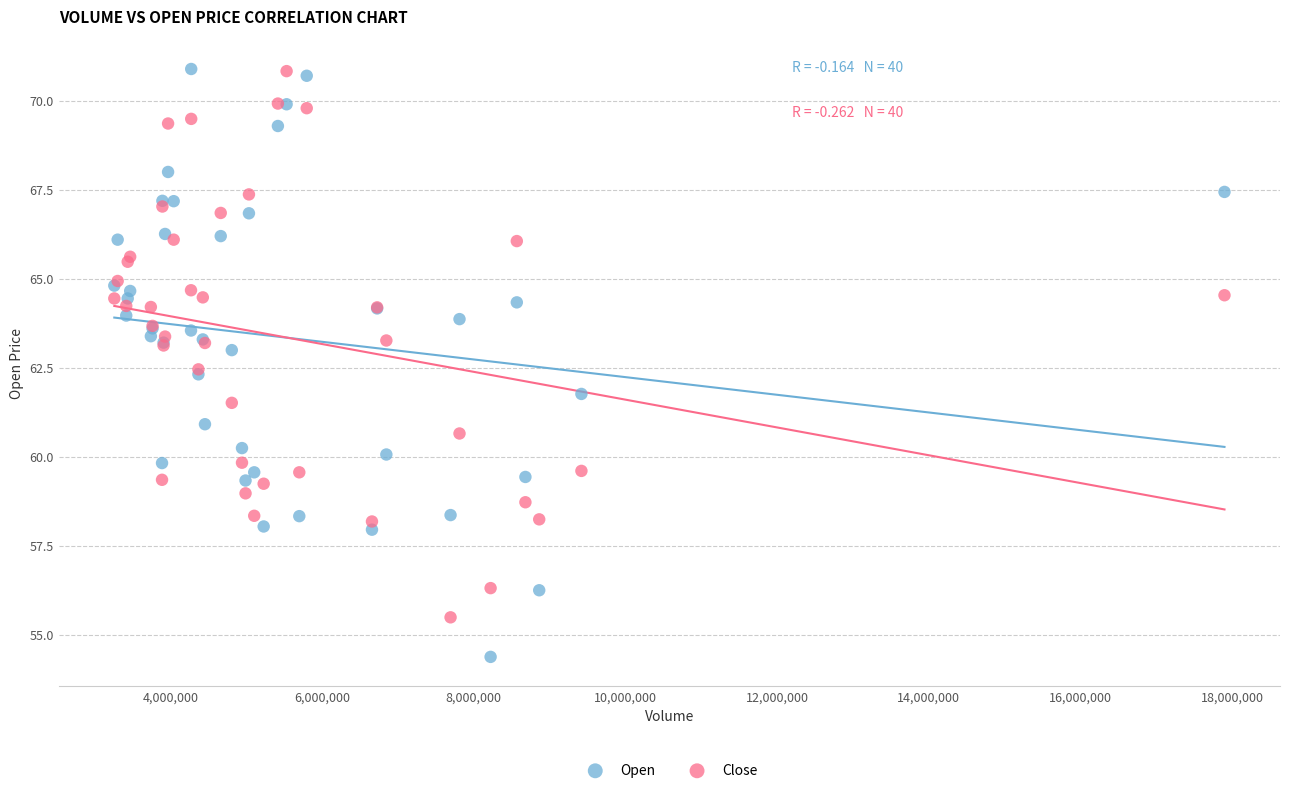

What is the X range (max minus min) for the scatter plot?

14638452.0